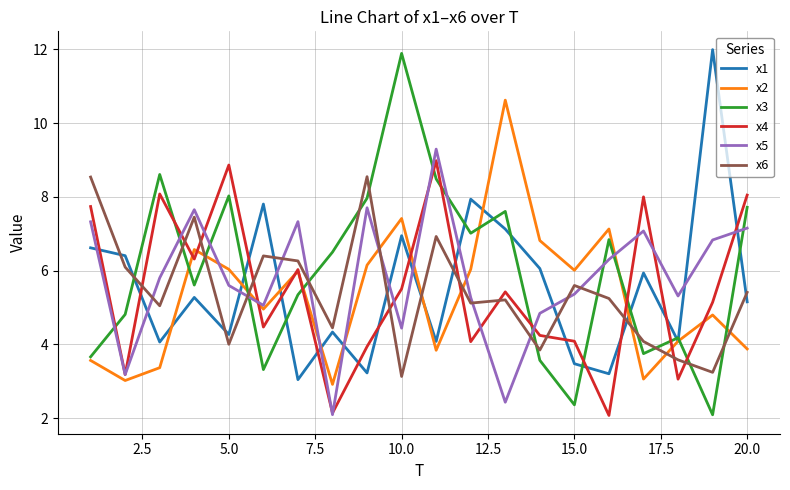

Which series has the widest spread of values?

x3